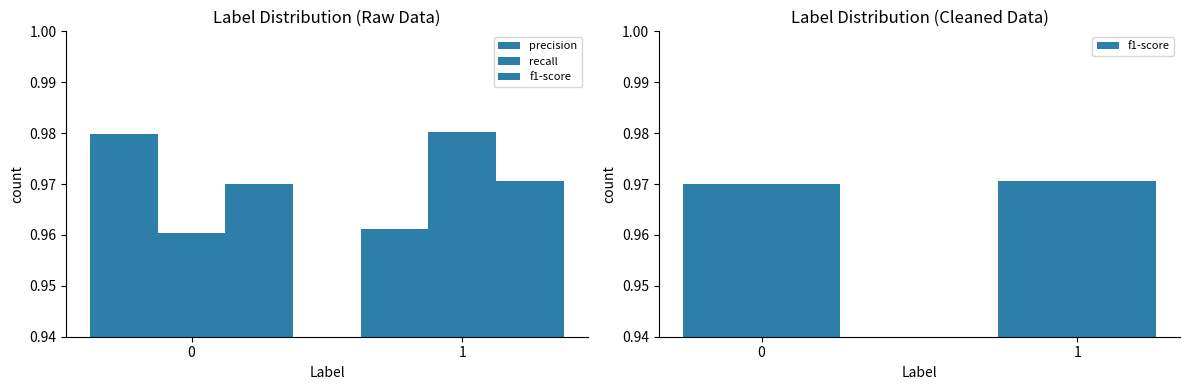

True or false: recall has a value of 1.0 at 0.

True